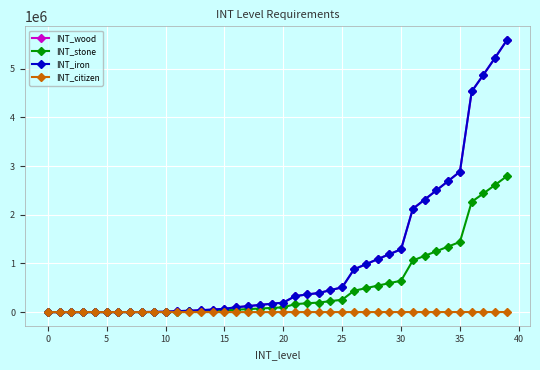

Is this an area chart (filled region under the line)?

No